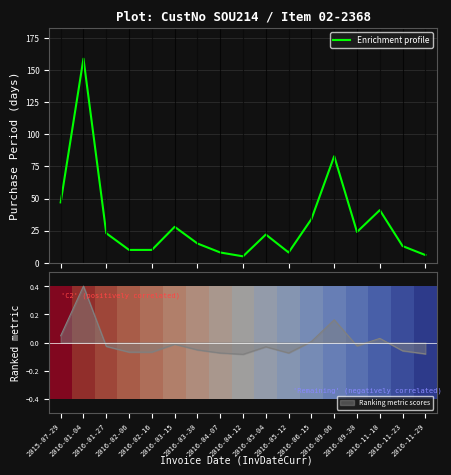

At which label does Enrichment profile first exceed 22?

2015-07-29